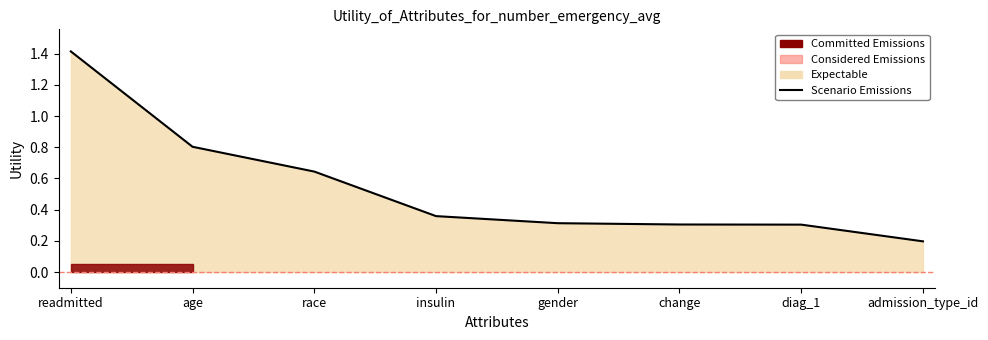

How many lines are shown in the chart?

1